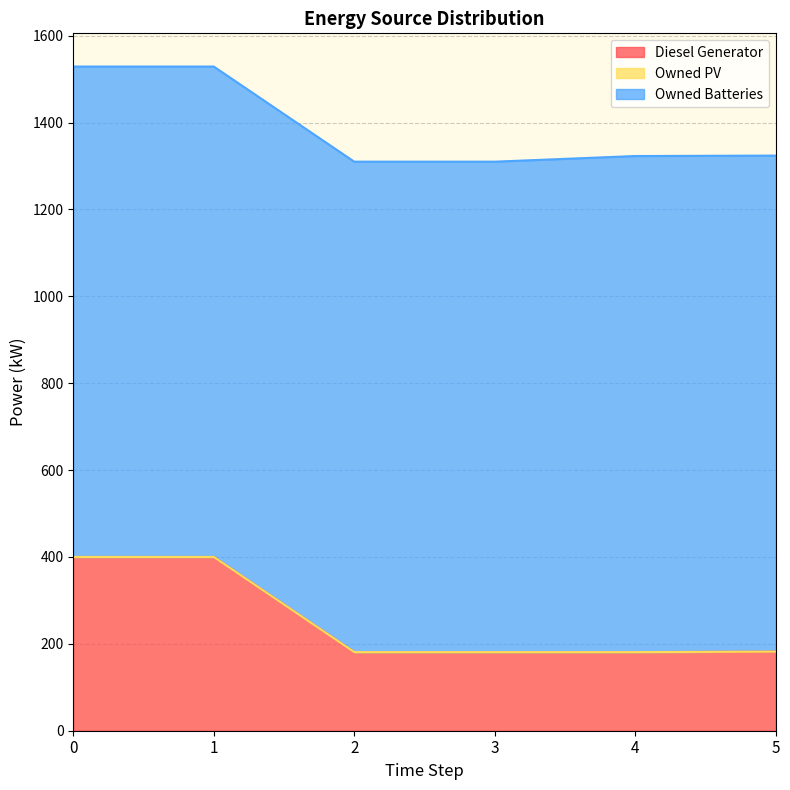

Reading left to right, list all the values displayed in this chart.

Diesel Generator: 400.0	400.0	181.0	181.0	181.0	182.0
Owned PV: 0.0	0.0	0.0	0.0	0.0	0.0
Owned Batteries: 1129.0	1129.0	1129.0	1129.0	1142.0	1142.0